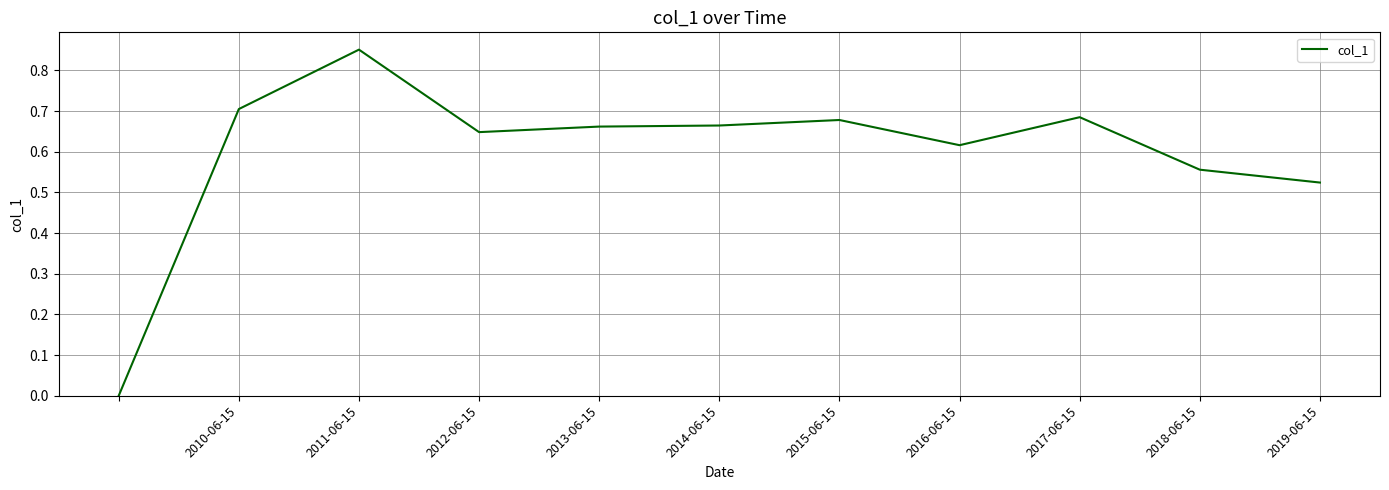

Does the chart display data point markers on the line(s)?

No